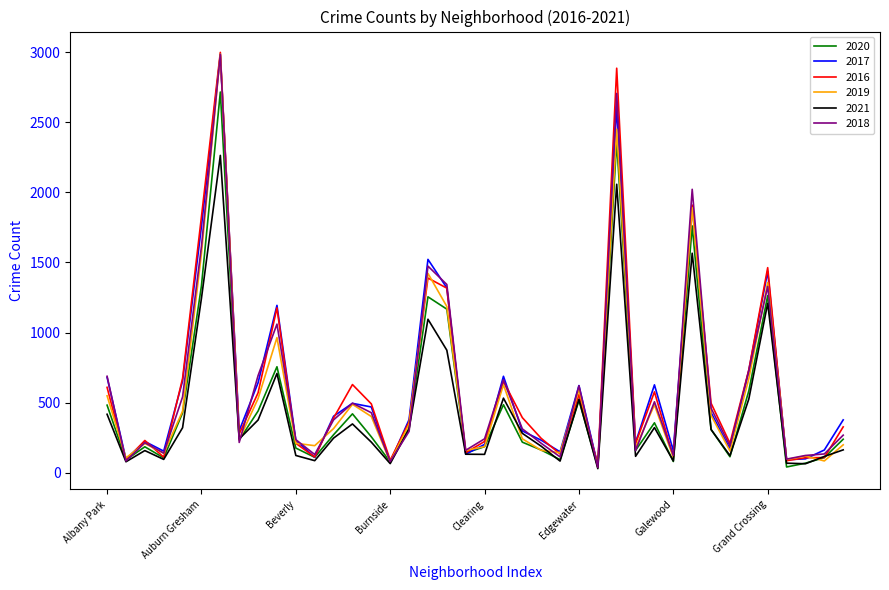

What is the greatest value displayed?

2999